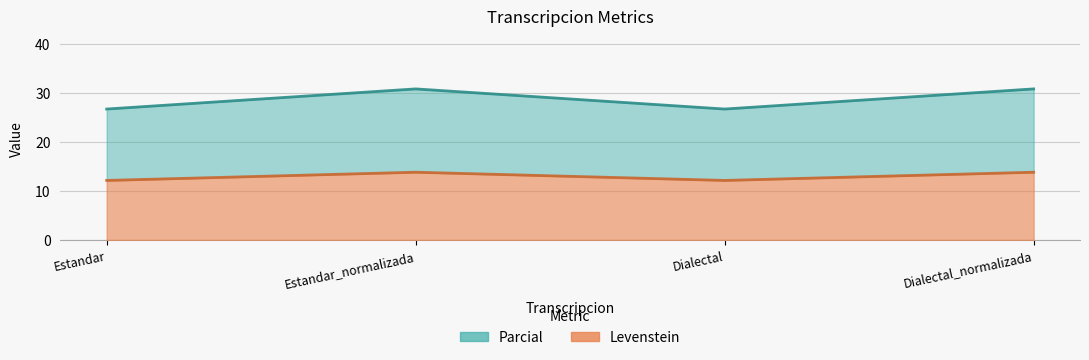

The Parcial series shows 30.8 at Estandar_normalizada. True or false?

True